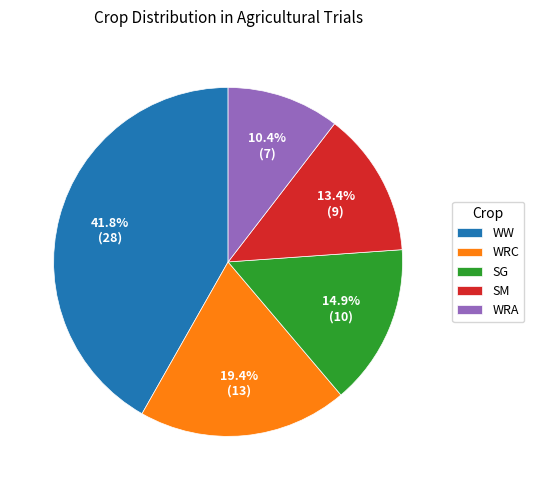

Does any single category account for the majority?

No